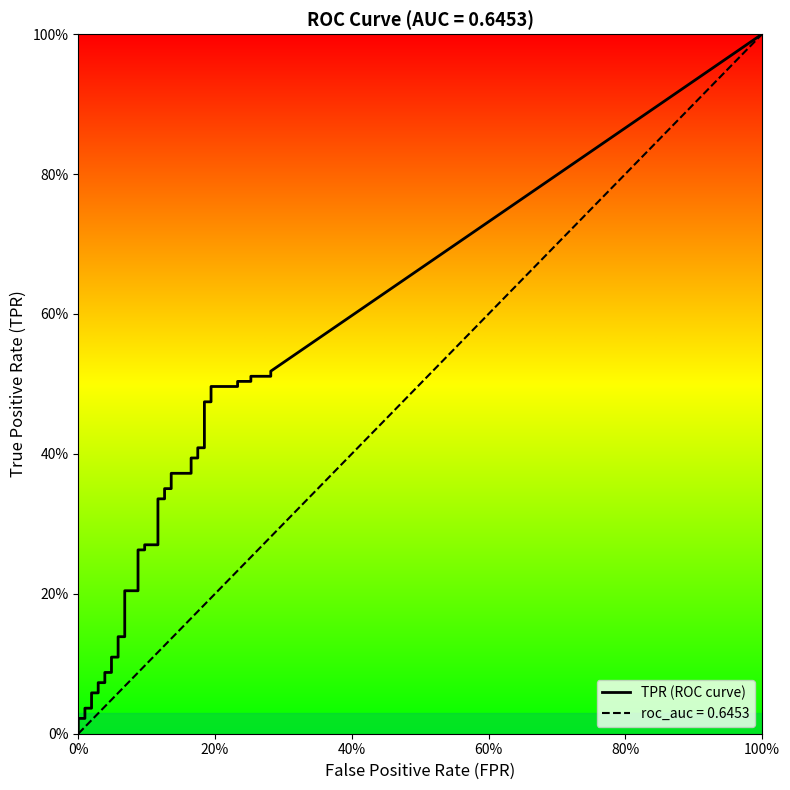

How many values in the fpr series exceed 0?

38